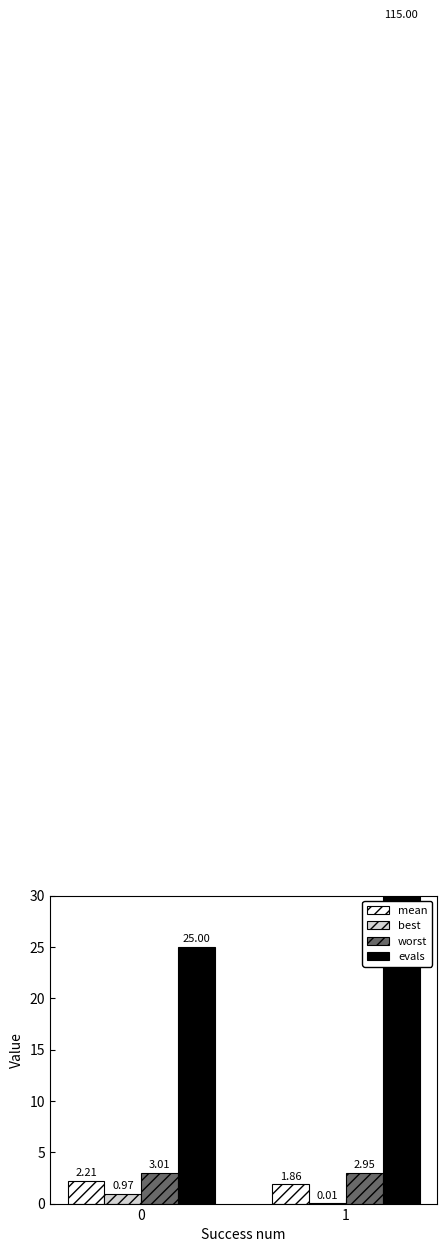

Are the bars horizontal?

No